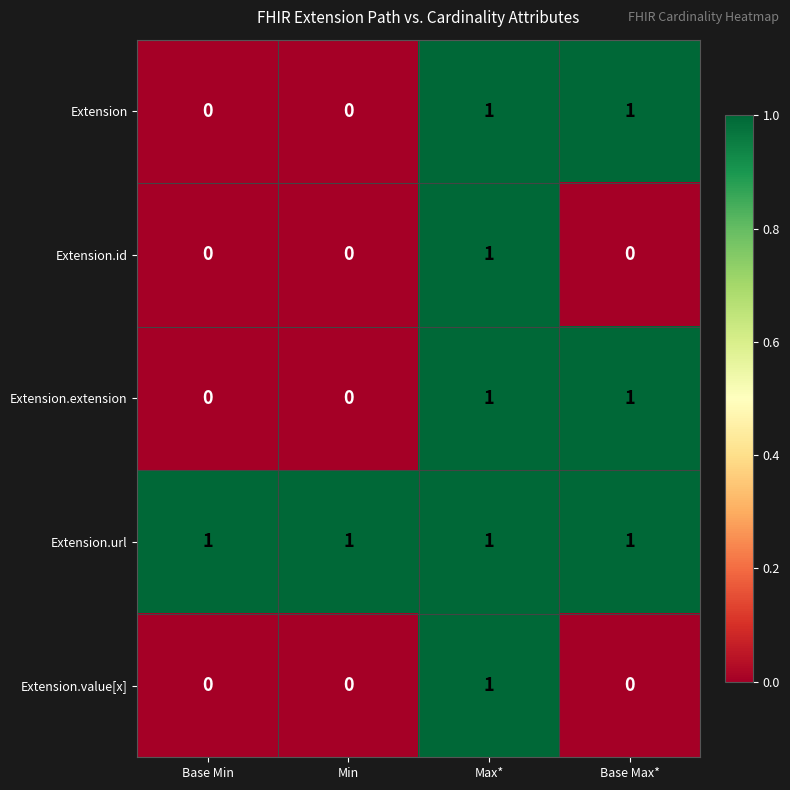

At which label does Extension.id reach its peak?

Max*